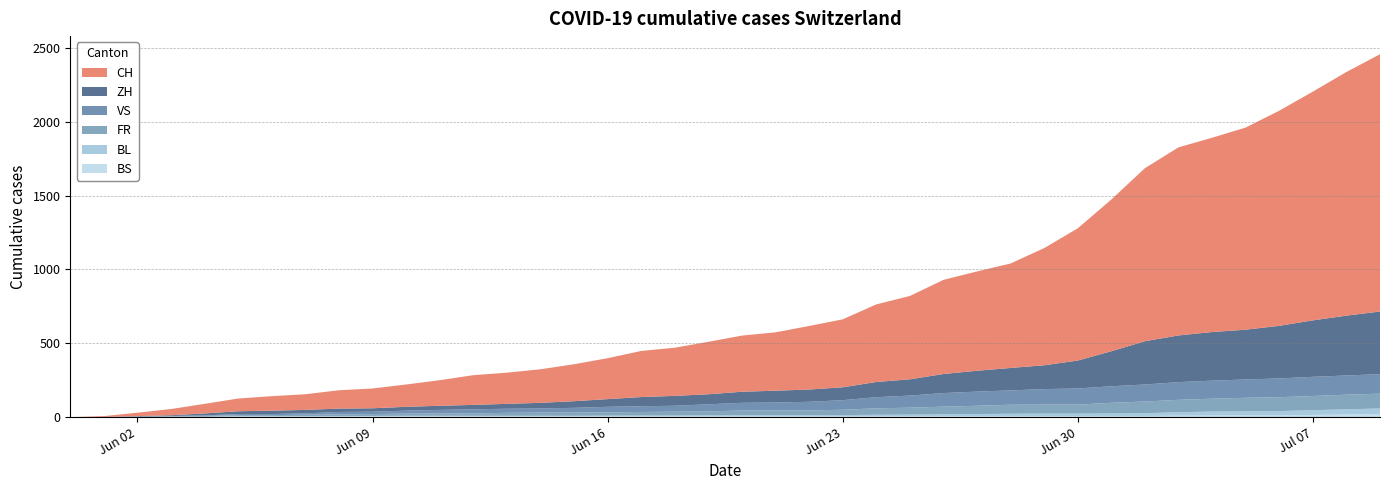

Reading left to right, what are all the values shown in this chart?

CH: 2020-05-31=0	2020-06-01=6	2020-06-02=23	2020-06-03=42	2020-06-04=65	2020-06-05=86	2020-06-06=98	2020-06-07=106	2020-06-08=124	2020-06-09=134	2020-06-10=151	2020-06-11=173	2020-06-12=201	2020-06-13=211	2020-06-14=227	2020-06-15=250	2020-06-16=277	2020-06-17=312	2020-06-18=326	2020-06-19=355	2020-06-20=380	2020-06-21=395	2020-06-22=430	2020-06-23=460	2020-06-24=525	2020-06-25=564	2020-06-26=637	2020-06-27=672	2020-06-28=707	2020-06-29=793	2020-06-30=895	2020-07-01=1027	2020-07-02=1171	2020-07-03=1273	2020-07-04=1315	2020-07-05=1368	2020-07-06=1456	2020-07-07=1548	2020-07-08=1649	2020-07-09=1741
ZH: 2020-05-31=0	2020-06-01=0	2020-06-02=2	2020-06-03=5	2020-06-04=13	2020-06-05=19	2020-06-06=23	2020-06-07=23	2020-06-08=23	2020-06-09=23	2020-06-10=26	2020-06-11=28	2020-06-12=30	2020-06-13=33	2020-06-14=38	2020-06-15=45	2020-06-16=52	2020-06-17=62	2020-06-18=67	2020-06-19=68	2020-06-20=75	2020-06-21=80	2020-06-22=83	2020-06-23=87	2020-06-24=103	2020-06-25=110	2020-06-26=129	2020-06-27=141	2020-06-28=152	2020-06-29=161	2020-06-30=189	2020-07-01=237	2020-07-02=293	2020-07-03=316	2020-07-04=329	2020-07-05=337	2020-07-06=356	2020-07-07=382	2020-07-08=405	2020-07-09=424
VS: 2020-05-31=0	2020-06-01=0	2020-06-02=2	2020-06-03=2	2020-06-04=4	2020-06-05=7	2020-06-06=7	2020-06-07=10	2020-06-08=15	2020-06-09=16	2020-06-10=20	2020-06-11=24	2020-06-12=28	2020-06-13=28	2020-06-14=28	2020-06-15=32	2020-06-16=37	2020-06-17=39	2020-06-18=40	2020-06-19=48	2020-06-20=52	2020-06-21=53	2020-06-22=58	2020-06-23=65	2020-06-24=75	2020-06-25=82	2020-06-26=92	2020-06-27=96	2020-06-28=97	2020-06-29=105	2020-06-30=109	2020-07-01=112	2020-07-02=115	2020-07-03=120	2020-07-04=122	2020-07-05=124	2020-07-06=127	2020-07-07=130	2020-07-08=130	2020-07-09=132
FR: 2020-05-31=0	2020-06-01=0	2020-06-02=2	2020-06-03=3	2020-06-04=5	2020-06-05=7	2020-06-06=7	2020-06-07=9	2020-06-08=13	2020-06-09=13	2020-06-10=15	2020-06-11=16	2020-06-12=16	2020-06-13=20	2020-06-14=22	2020-06-15=22	2020-06-16=23	2020-06-17=24	2020-06-18=26	2020-06-19=27	2020-06-20=32	2020-06-21=32	2020-06-22=32	2020-06-23=36	2020-06-24=44	2020-06-25=47	2020-06-26=52	2020-06-27=56	2020-06-28=61	2020-06-29=61	2020-06-30=61	2020-07-01=72	2020-07-02=79	2020-07-03=84	2020-07-04=87	2020-07-05=92	2020-07-06=94	2020-07-07=96	2020-07-08=99	2020-07-09=100
BL: 2020-05-31=0	2020-06-01=1	2020-06-02=1	2020-06-03=2	2020-06-04=2	2020-06-05=3	2020-06-06=3	2020-06-07=3	2020-06-08=3	2020-06-09=3	2020-06-10=4	2020-06-11=4	2020-06-12=4	2020-06-13=4	2020-06-14=4	2020-06-15=4	2020-06-16=5	2020-06-17=5	2020-06-18=5	2020-06-19=5	2020-06-20=6	2020-06-21=7	2020-06-22=7	2020-06-23=7	2020-06-24=9	2020-06-25=10	2020-06-26=12	2020-06-27=14	2020-06-28=16	2020-06-29=17	2020-06-30=17	2020-07-01=18	2020-07-02=19	2020-07-03=23	2020-07-04=27	2020-07-05=27	2020-07-06=29	2020-07-07=32	2020-07-08=35	2020-07-09=38
BS: 2020-05-31=0	2020-06-01=0	2020-06-02=0	2020-06-03=1	2020-06-04=1	2020-06-05=4	2020-06-06=4	2020-06-07=4	2020-06-08=4	2020-06-09=5	2020-06-10=5	2020-06-11=5	2020-06-12=5	2020-06-13=5	2020-06-14=5	2020-06-15=5	2020-06-16=5	2020-06-17=6	2020-06-18=6	2020-06-19=7	2020-06-20=7	2020-06-21=7	2020-06-22=7	2020-06-23=7	2020-06-24=7	2020-06-25=7	2020-06-26=7	2020-06-27=7	2020-06-28=7	2020-06-29=7	2020-06-30=7	2020-07-01=7	2020-07-02=8	2020-07-03=10	2020-07-04=11	2020-07-05=12	2020-07-06=12	2020-07-07=15	2020-07-08=18	2020-07-09=21